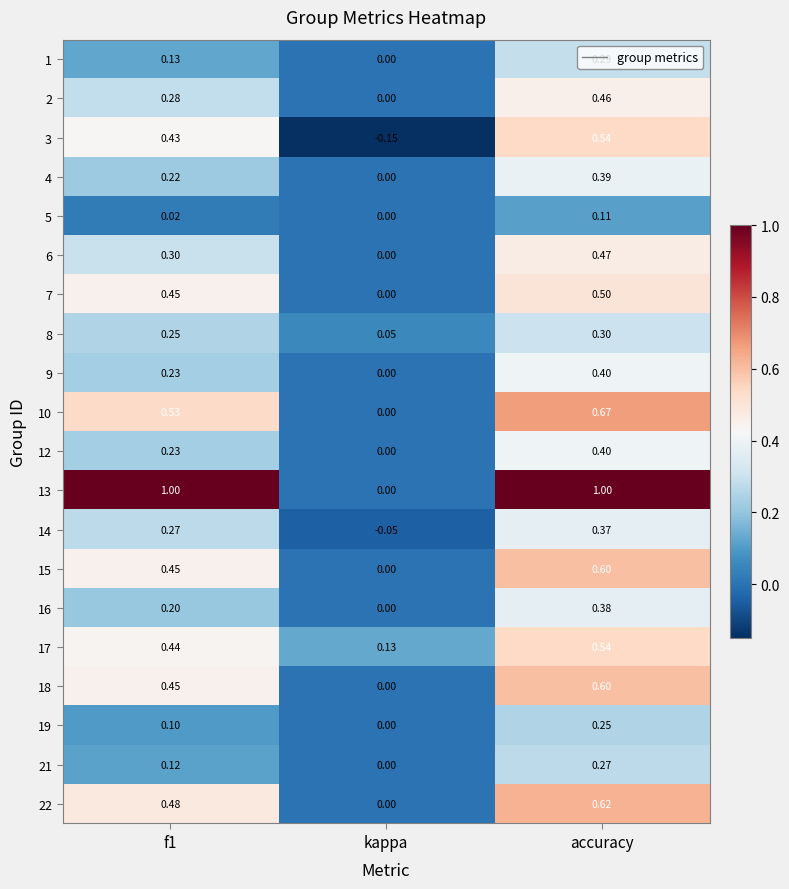

At which label does 21 reach its minimum?

kappa